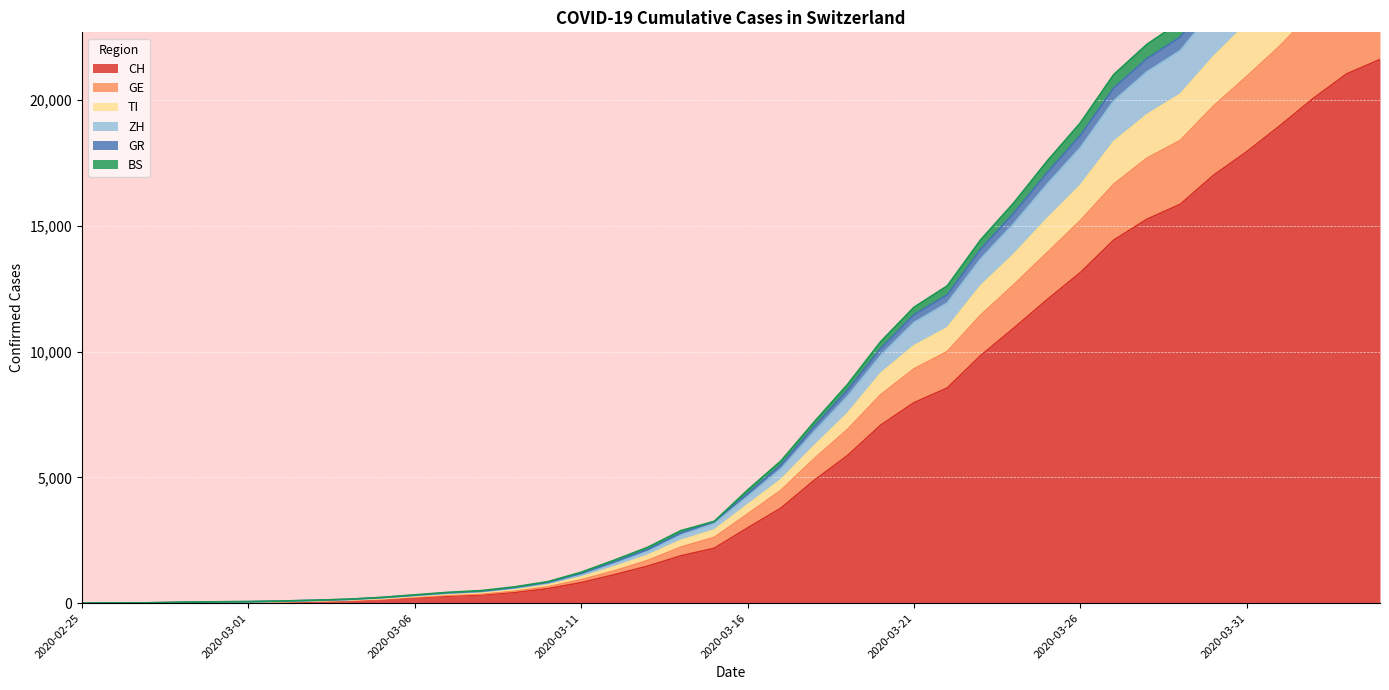

At which label is GE closest to 12705?

2020-03-24